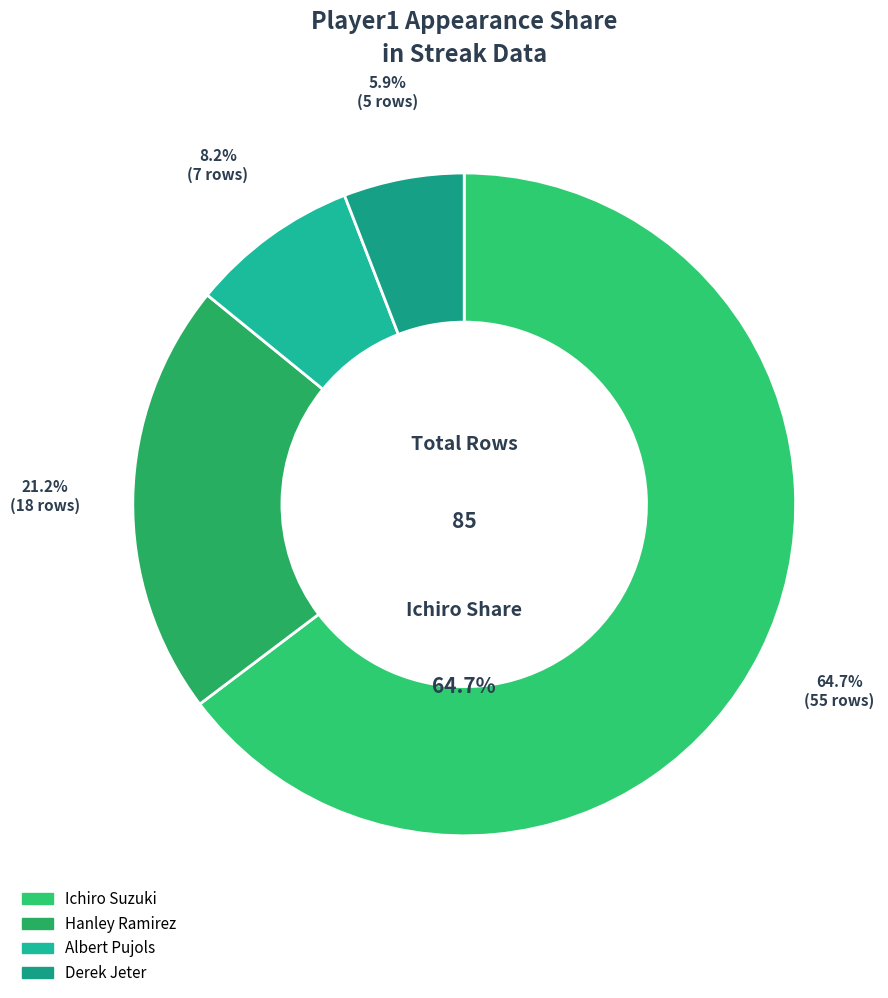

The Hanley Ramirez slice represents 34% of the pie. True or false?

False